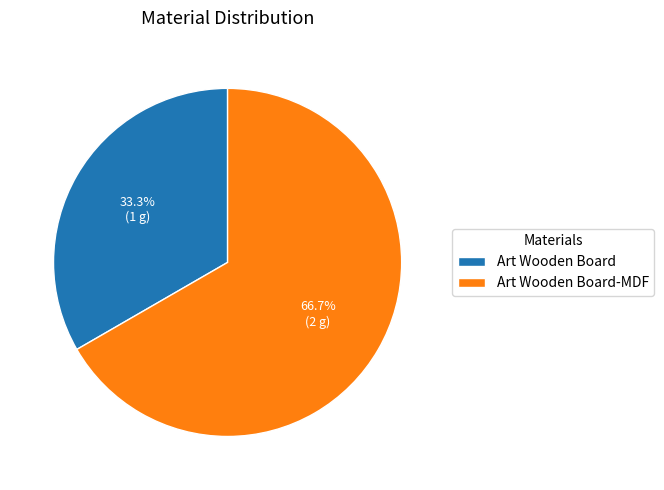

To the nearest percent, what portion does Art Wooden Board represent?

33%